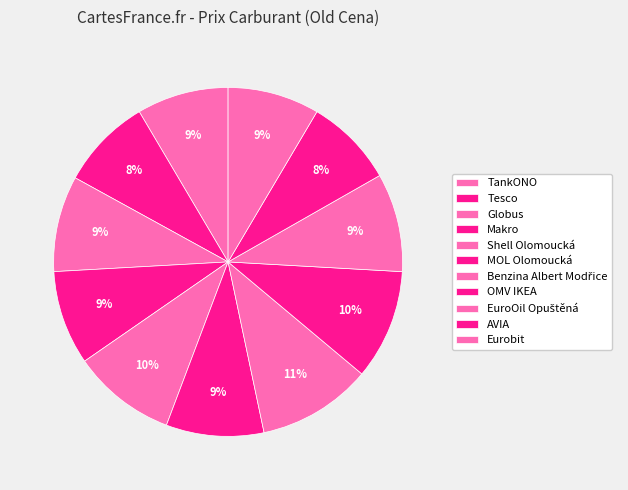

Rank the categories by value from highest to lowest.

Benzina Albert Modřice, OMV IKEA, Shell Olomoucká, EuroOil Opuštěná, MOL Olomoucká, Globus, Makro, TankONO, Eurobit, Tesco, AVIA